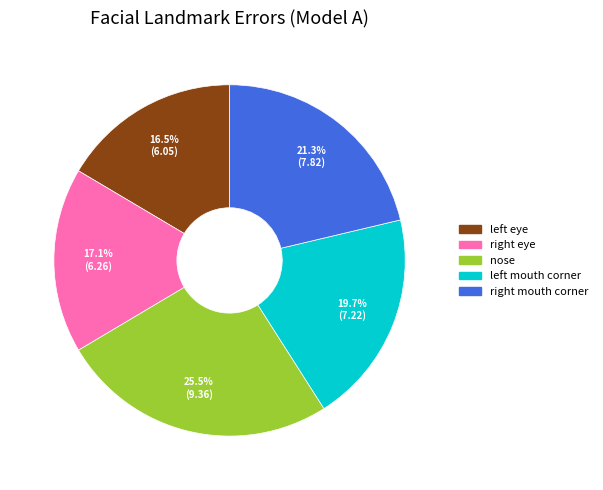

To the nearest percent, what is the difference between the largest and smallest slice percentages?

9%